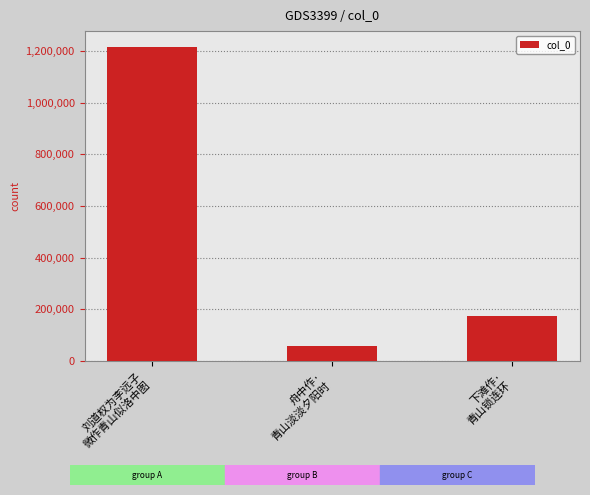

Which has a higher value, 舟中作·
青山淡淡夕阳时 or 下滩作·
青山锁连环?

下滩作·
青山锁连环